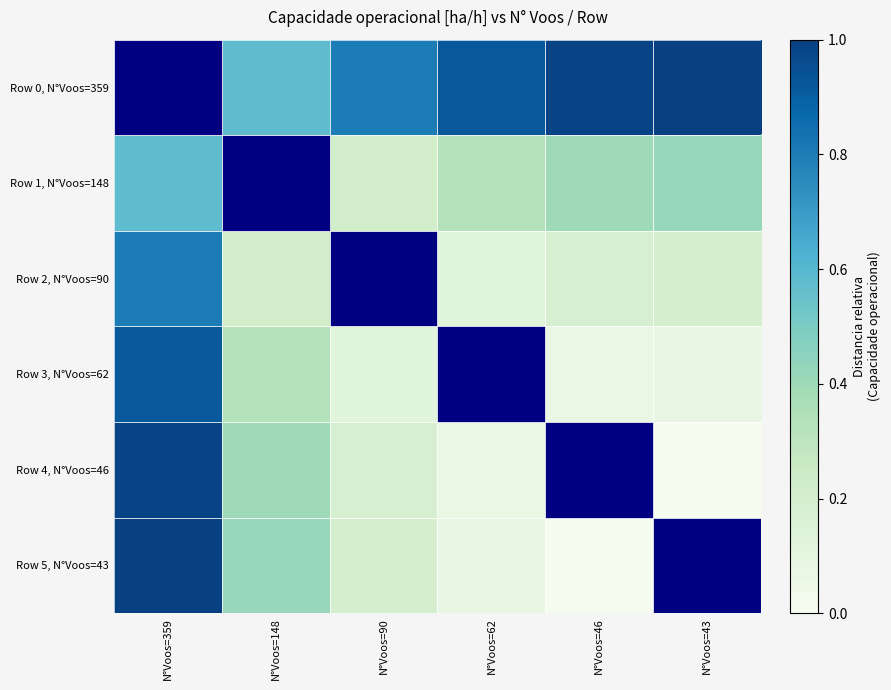

What is the total value across all series at N°Voos=43?

1.7